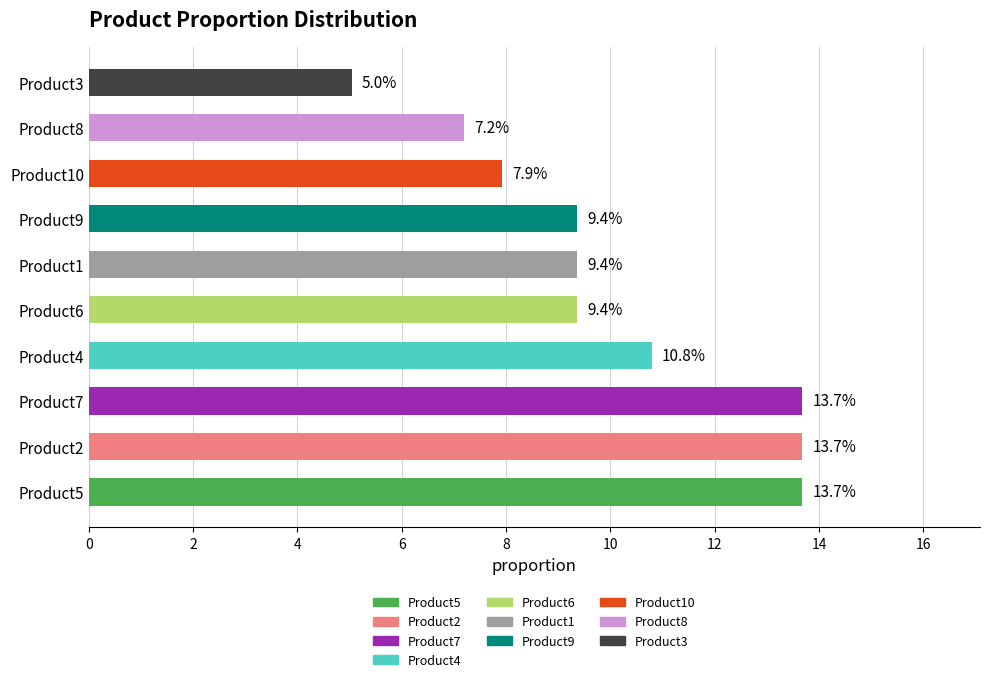

What is the smallest value displayed?

5.0